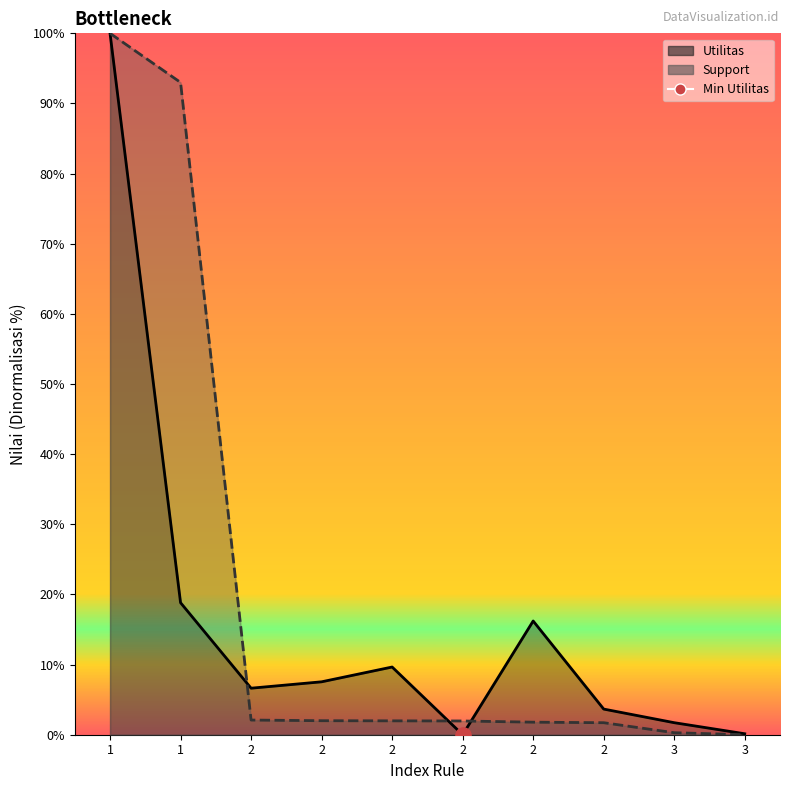

What is the total value across all series at 2?

8.7